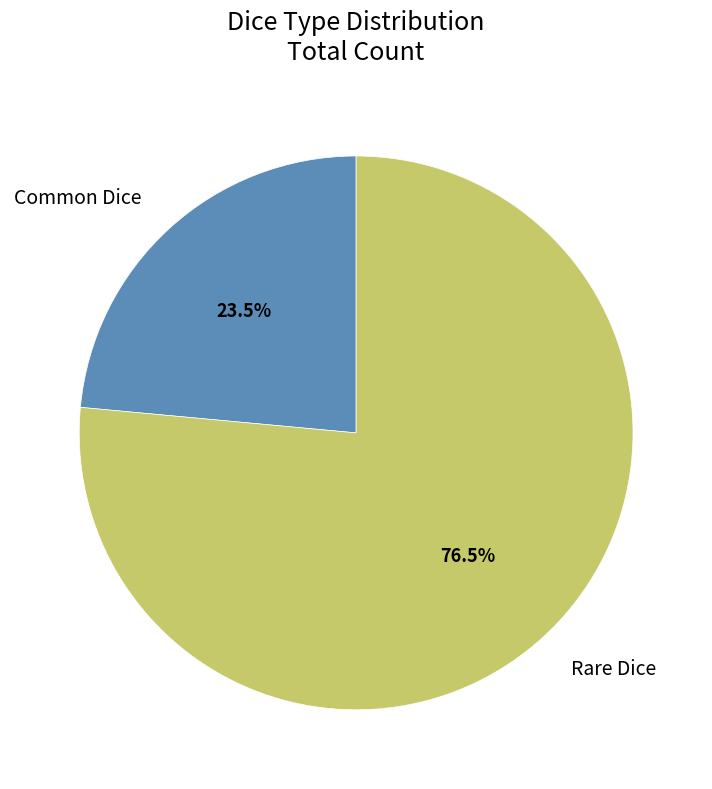

Which slice is the smallest?

Common Dice